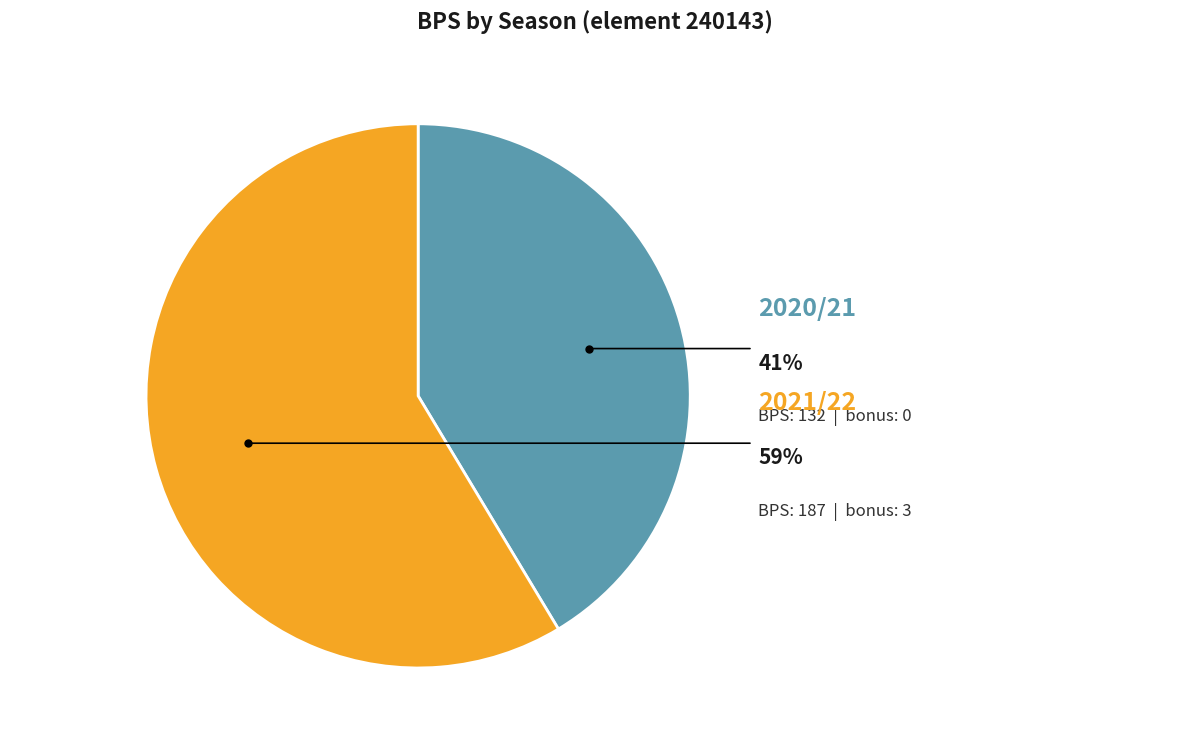

Between 2020/21 (assists=0) and 2021/22 (assists=3), which is larger?

2021/22 (assists=3)